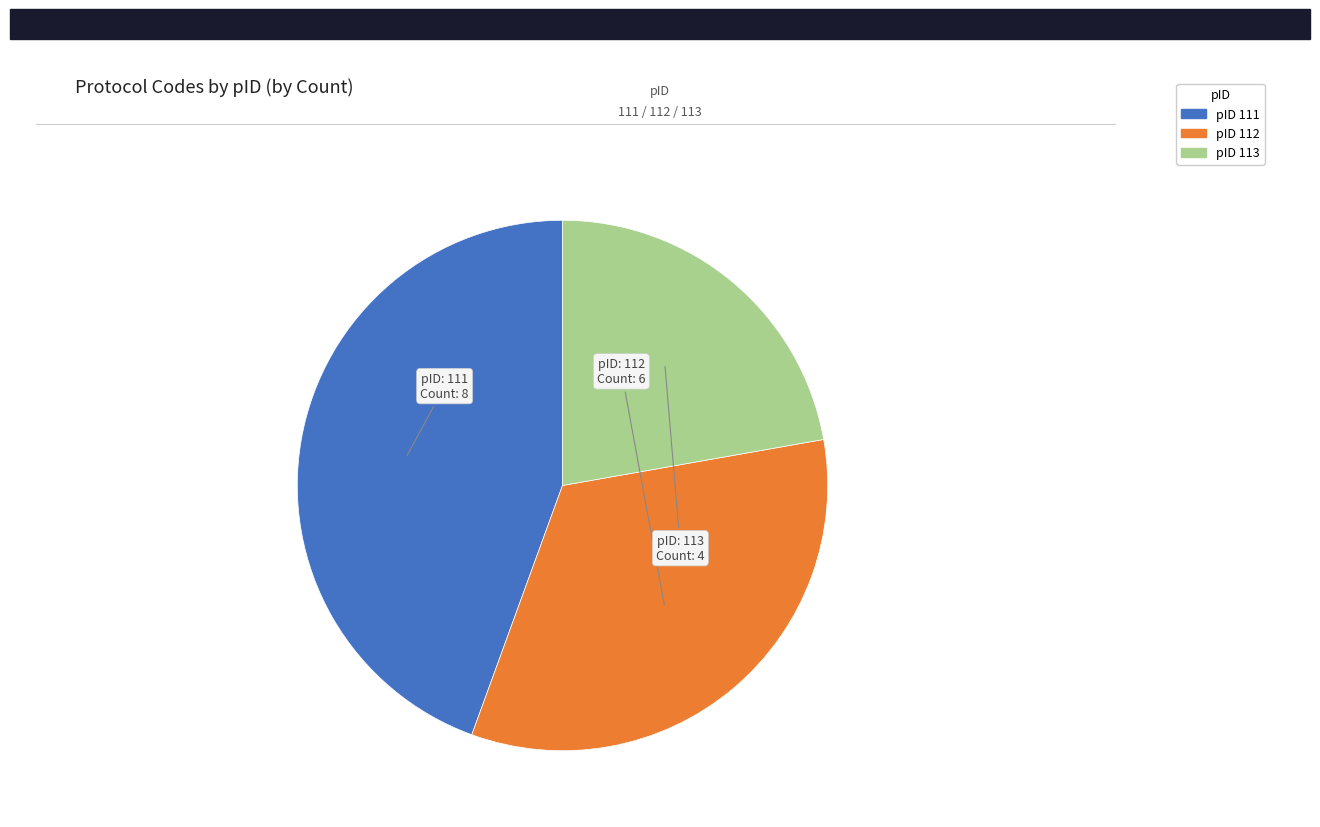

Approximately how many times larger is the value at pID 111 compared to pID 113?

2.0